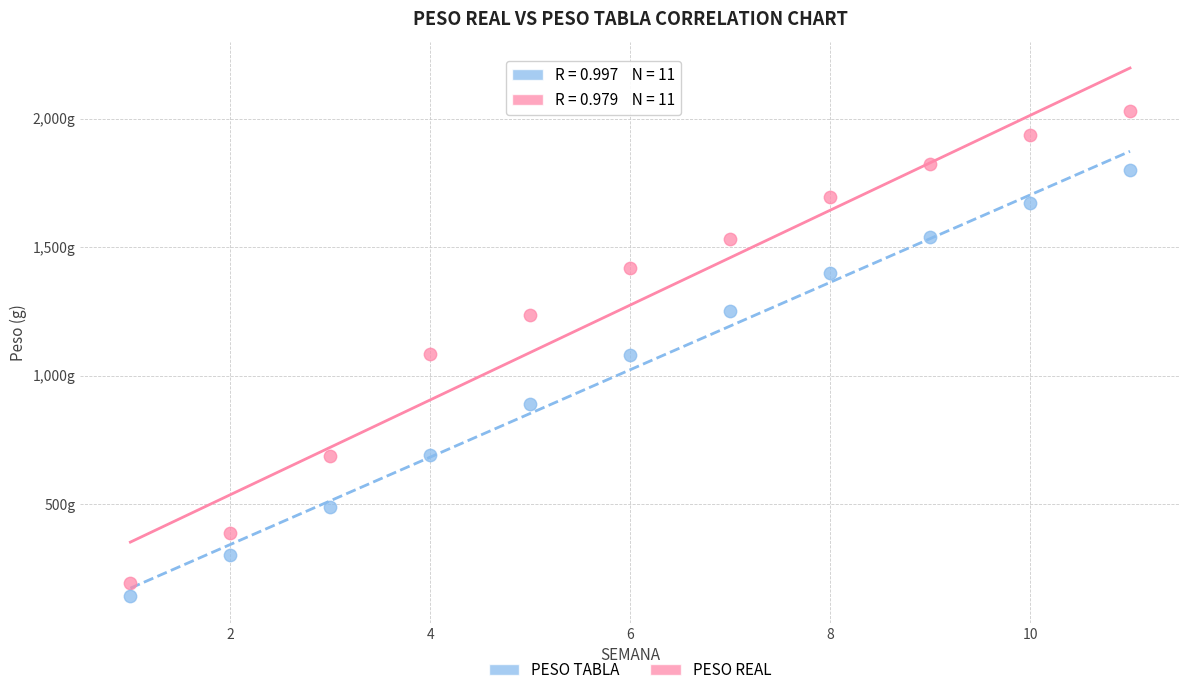

Which series reaches the minimum Y coordinate?

PESO TABLA